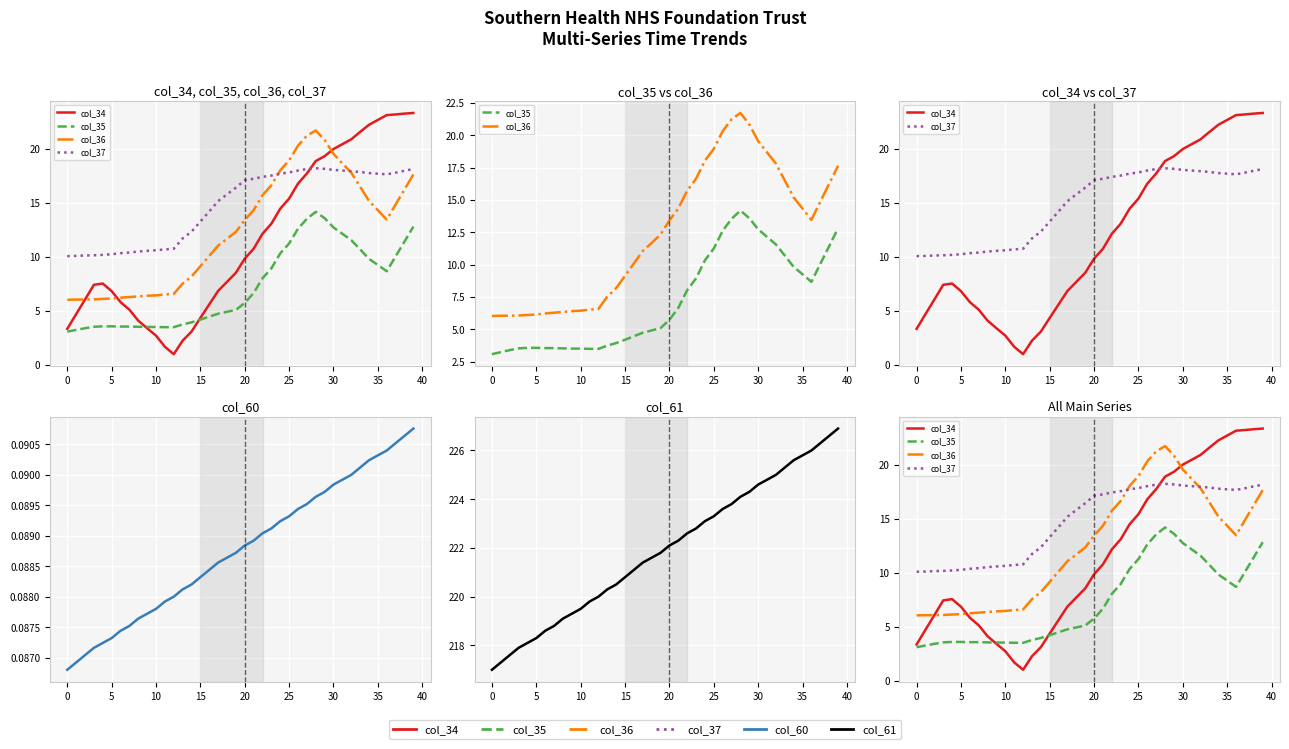

True or false: col_61 has a value of 153.7 at 16.

False